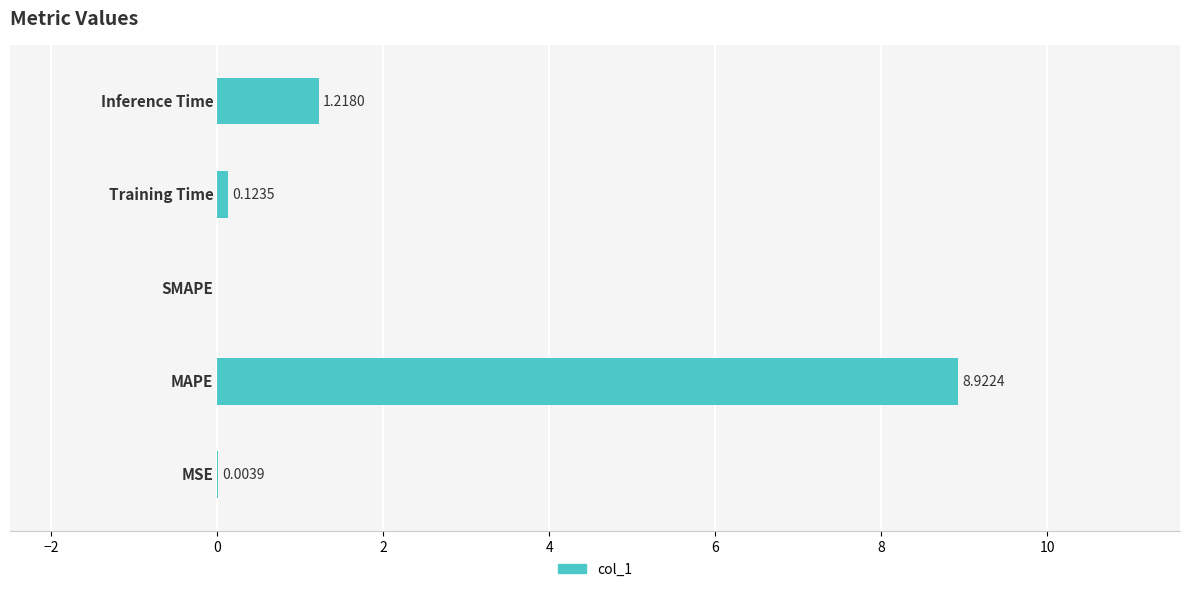

What is the sum of all values?

10.3